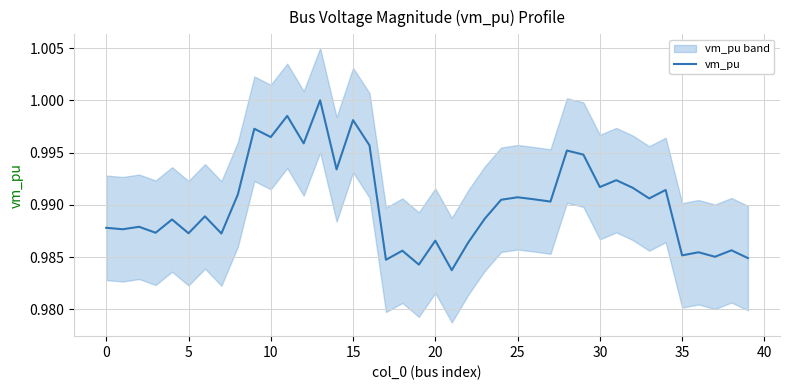

What is the average value?

1.0